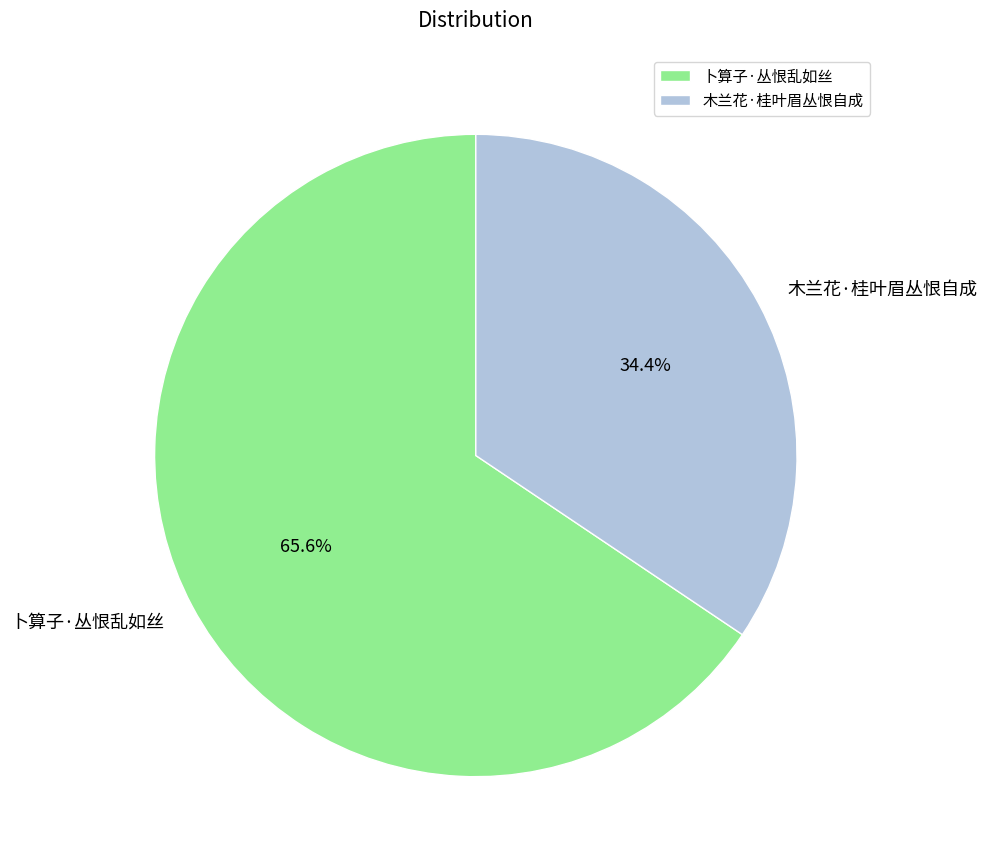

What is the largest slice in the pie chart?

卜算子·丛恨乱如丝